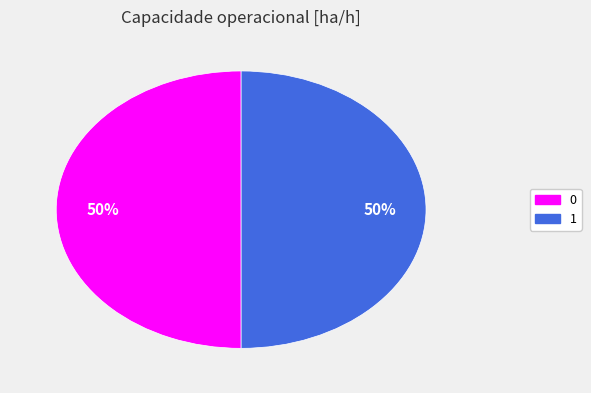

True or false: 1 accounts for 37% of the total.

False